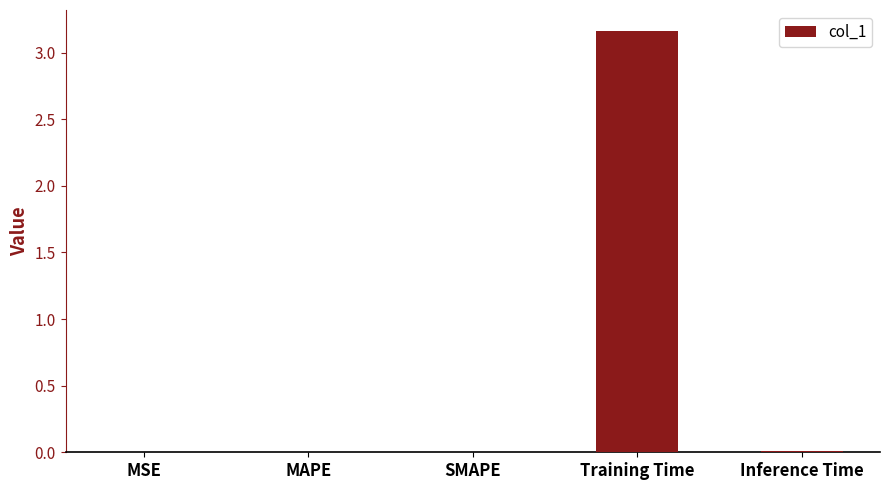

At which category does the chart reach its peak across all series?

Training Time